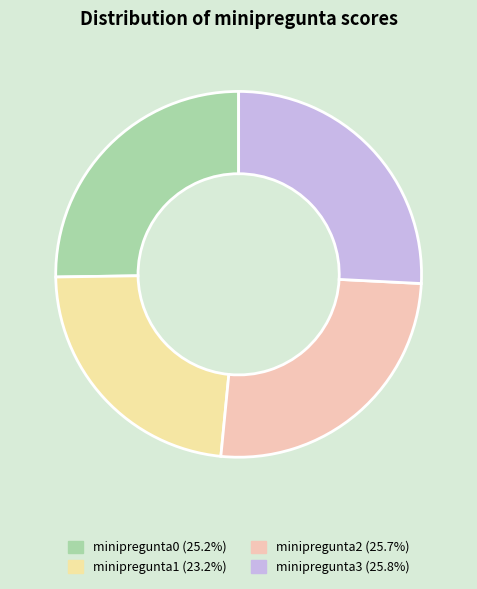

What portion of the pie excludes minipregunta0?

75.0%